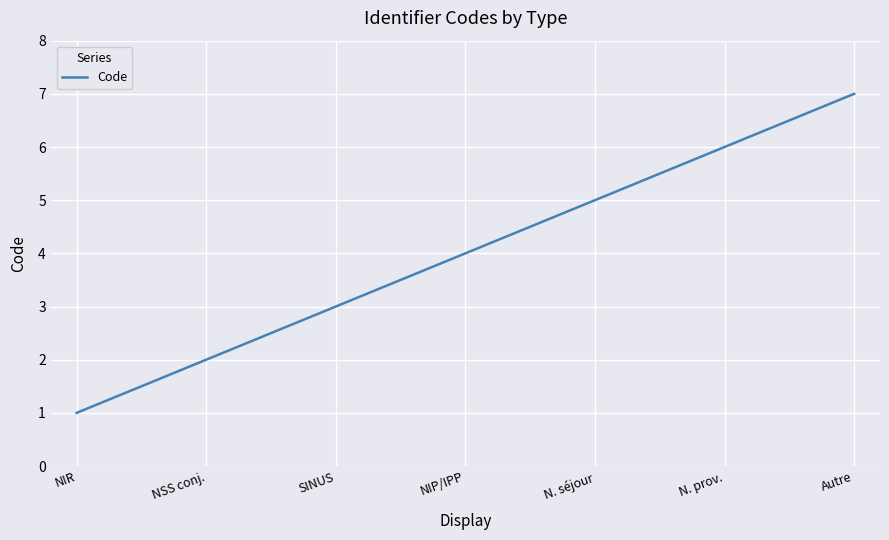

What is the difference between the second highest and minimum values?

5